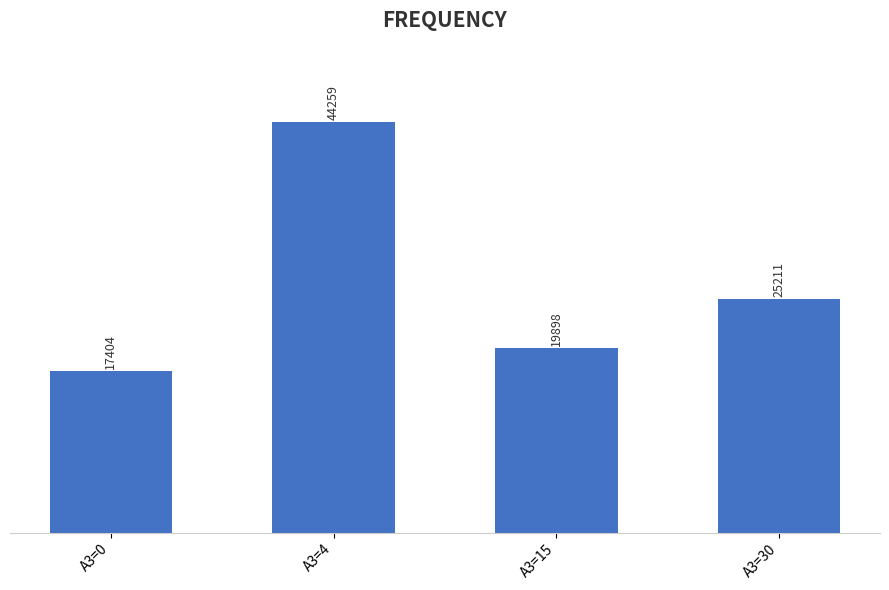

Which category has the highest value across all series?

A3=4